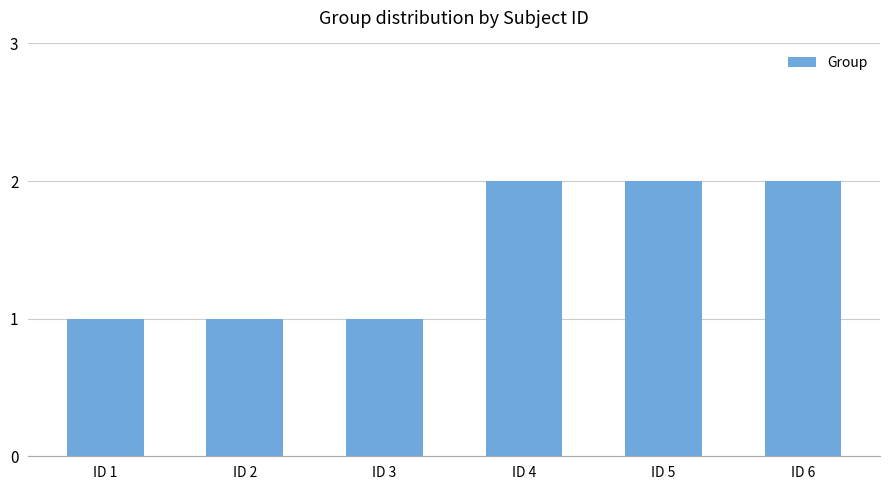

What is the sum of the values at ID 3 and ID 2?

2